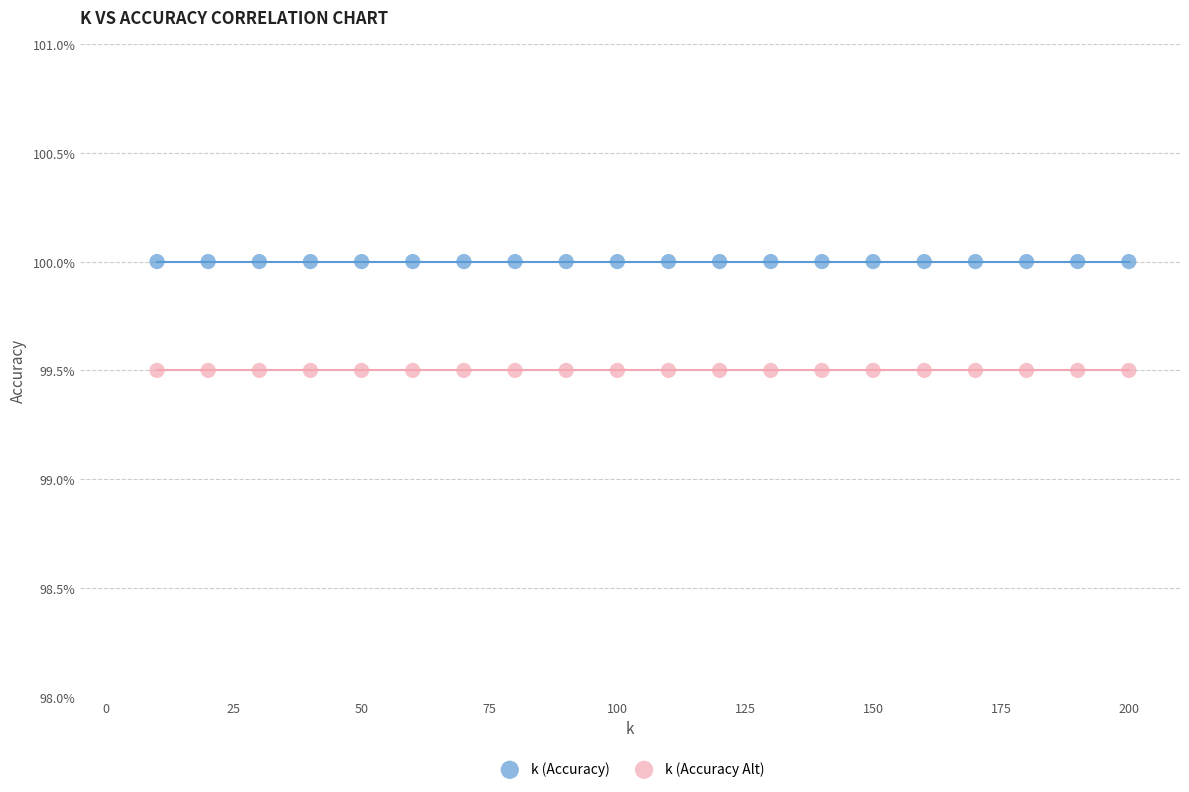

Which series reaches the maximum Y coordinate?

k (Accuracy)